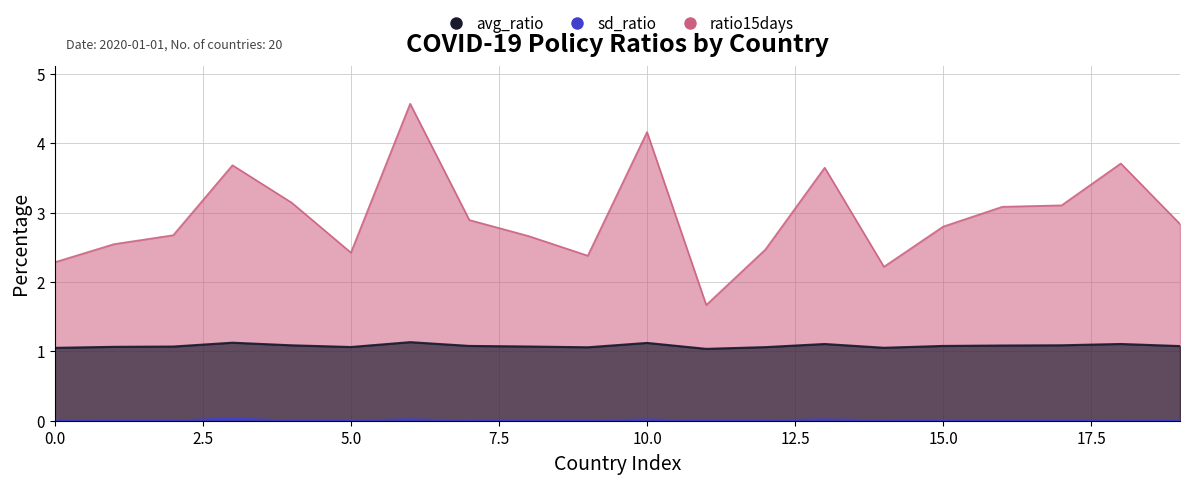

Rank the series by their maximum value, from highest to lowest.

ratio15days, avg_ratio, sd_ratio